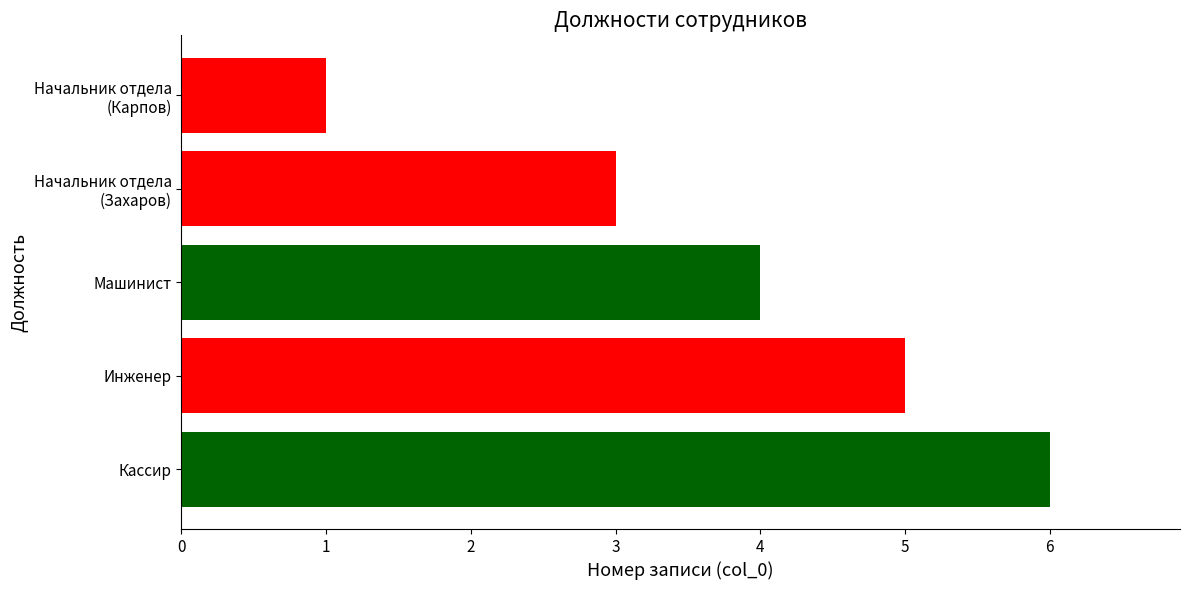

What is the smallest value displayed?

1